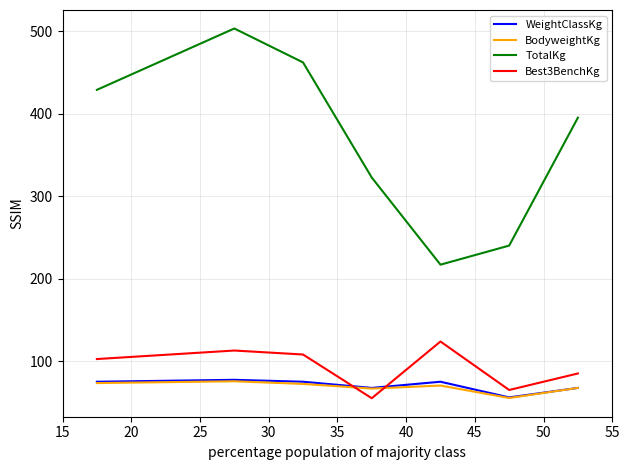

Count the number of categories in the chart.

7